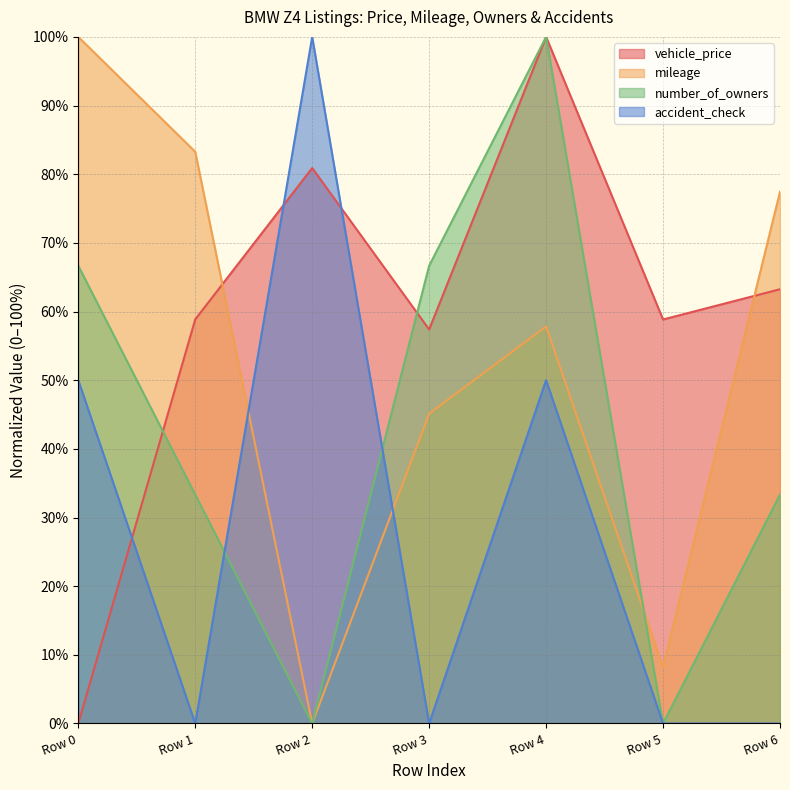

Rank the series by their maximum value, from lowest to highest.

vehicle_price, mileage, number_of_owners, accident_check